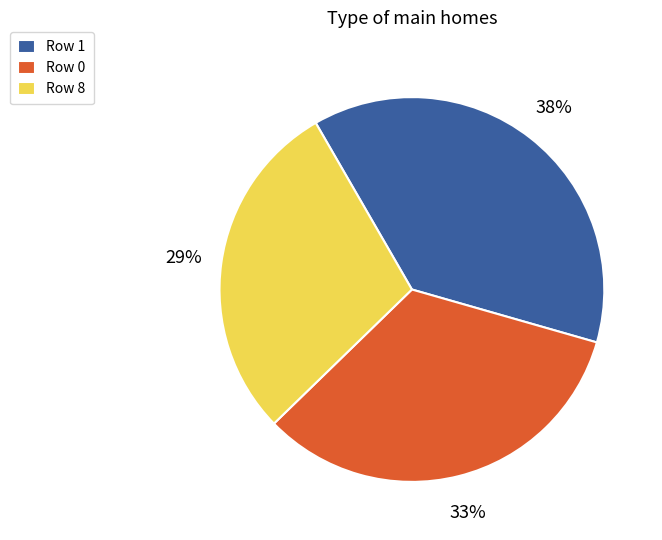

What is the smallest slice in the pie chart?

Row 8